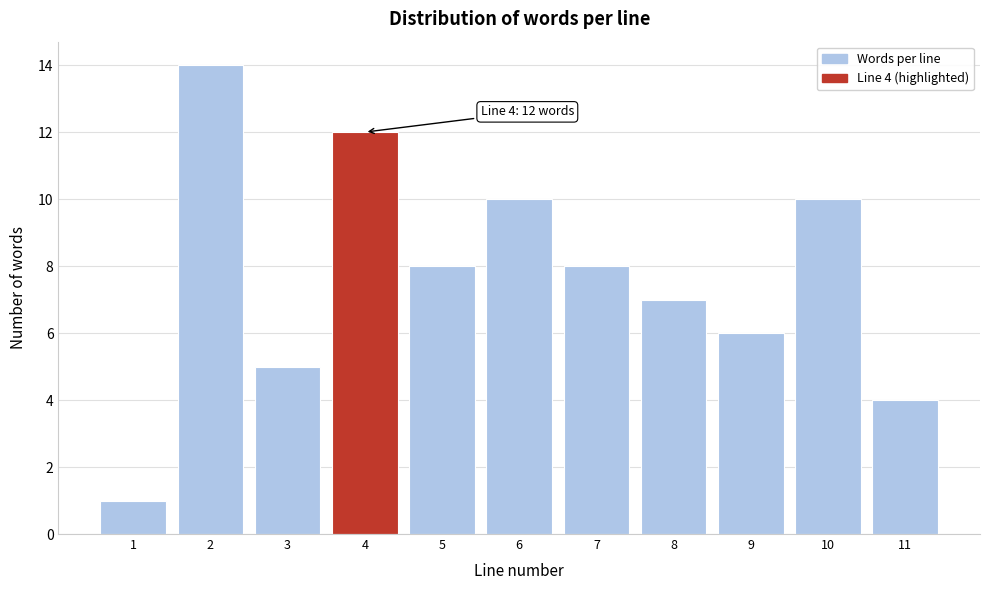

Reading left to right, transcribe all the data shown in this chart.

1	14	5	12	8	10	8	7	6	10	4